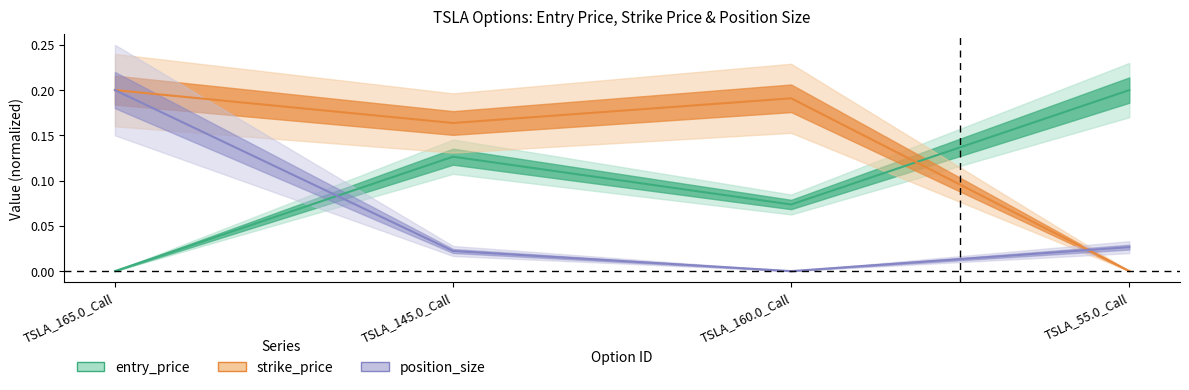

What is the difference between the highest and lowest values at TSLA_55.0_Call?

0.2